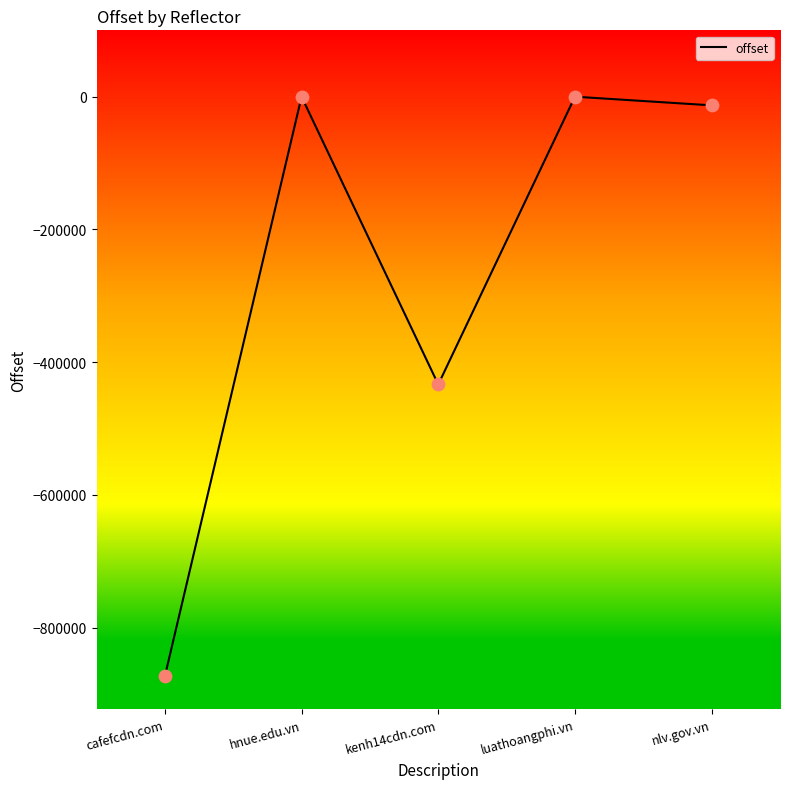

Which has a higher value, kenh14cdn.com or nlv.gov.vn?

nlv.gov.vn